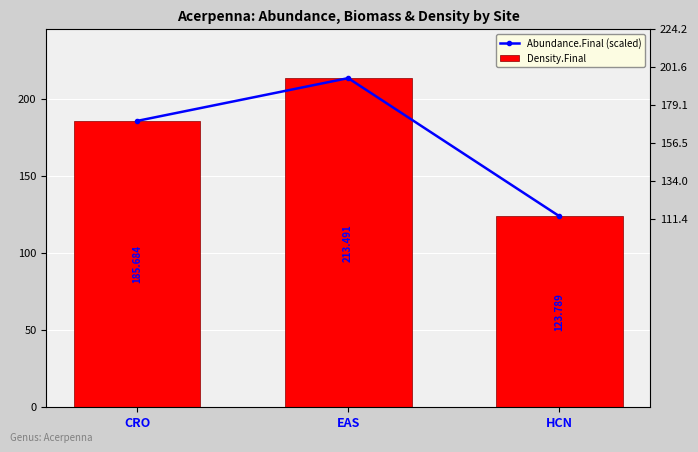

What position from the left is CRO?

1